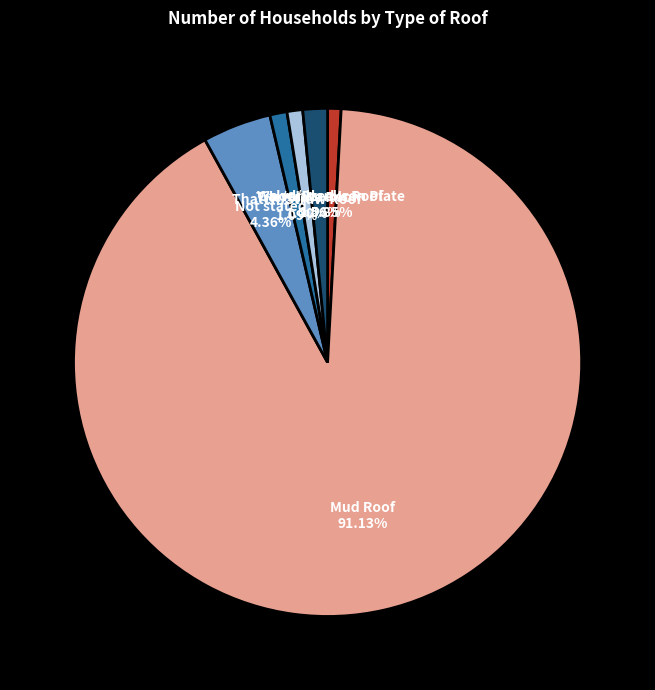

Is it true that Not stated is 17% of the pie?

False